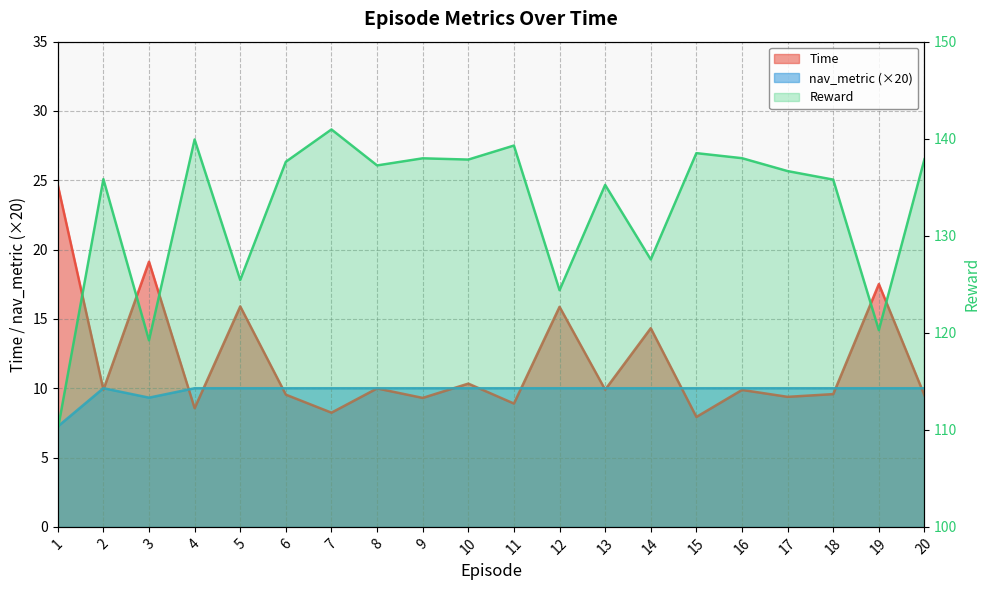

List the labels in order of Reward value, largest first.

7, 4, 11, 15, 16, 9, 20, 10, 6, 8, 17, 2, 18, 13, 14, 5, 12, 19, 3, 1